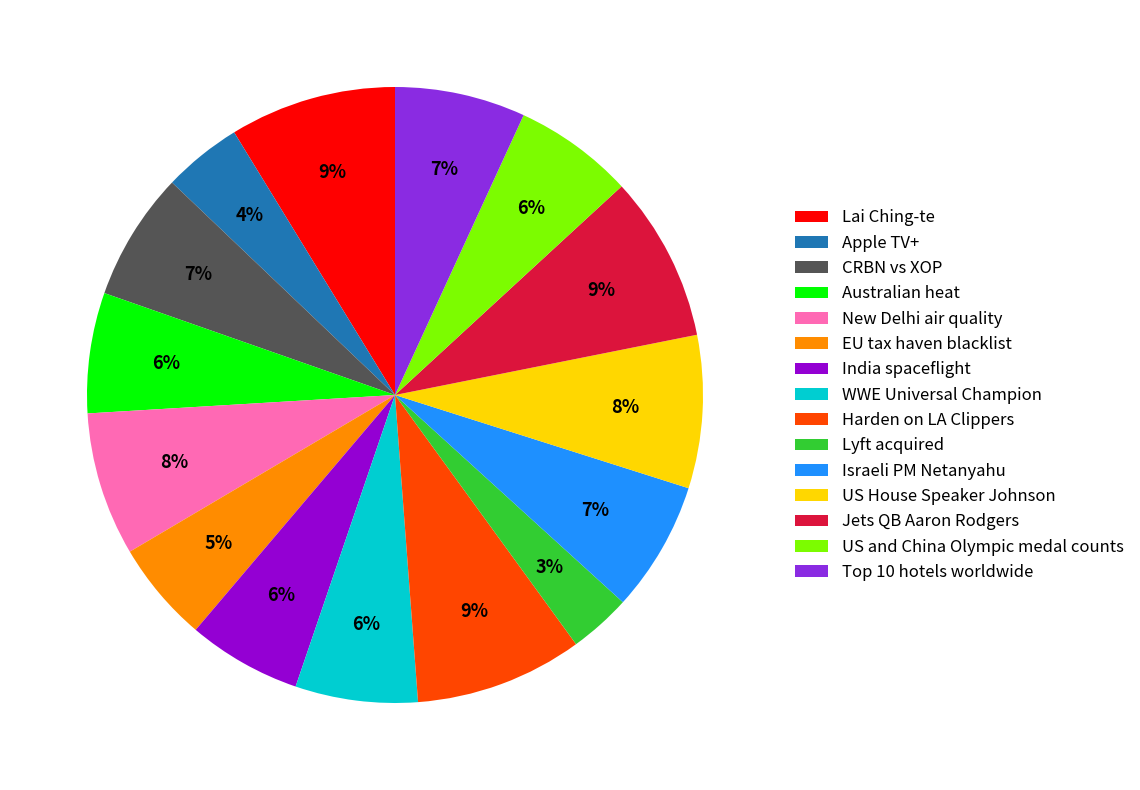

To the nearest percent, what is the combined percentage of New Delhi air quality and Apple TV+?

12%